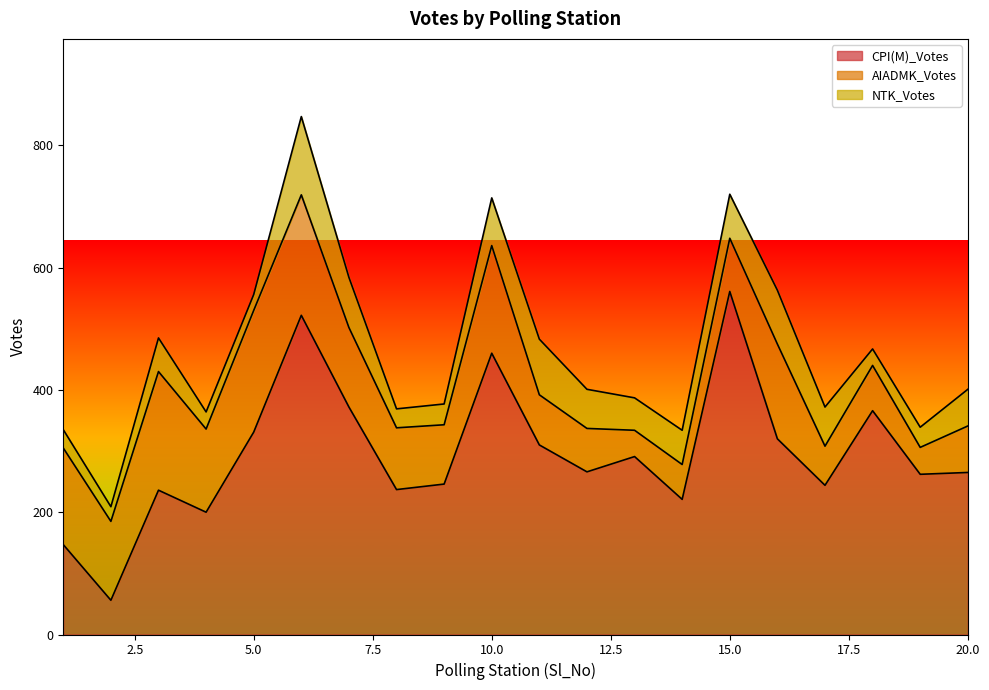

How many distinct data groups are displayed?

3